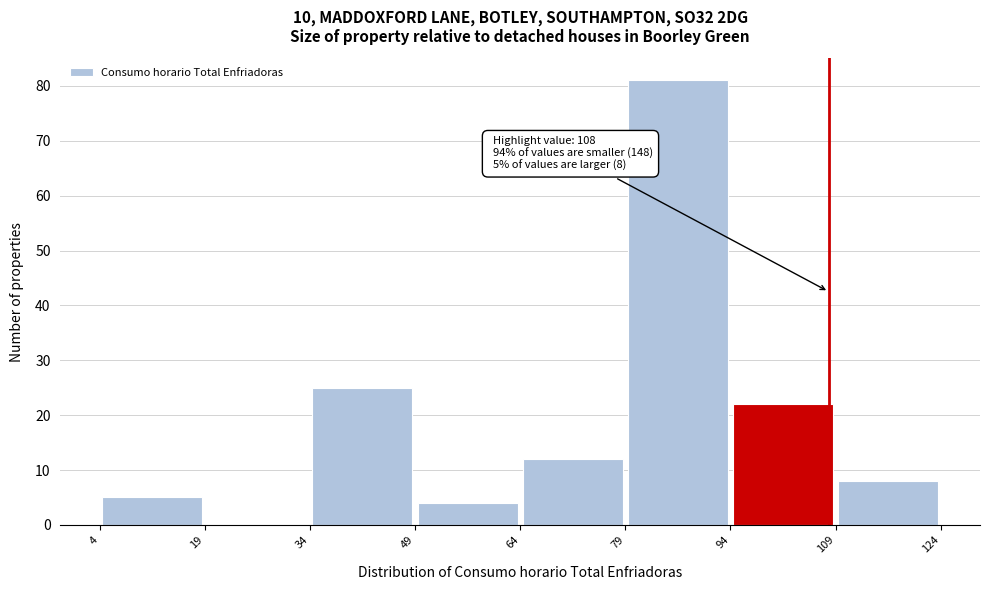

Which range on the x-axis has the tallest bar?

79 to 94